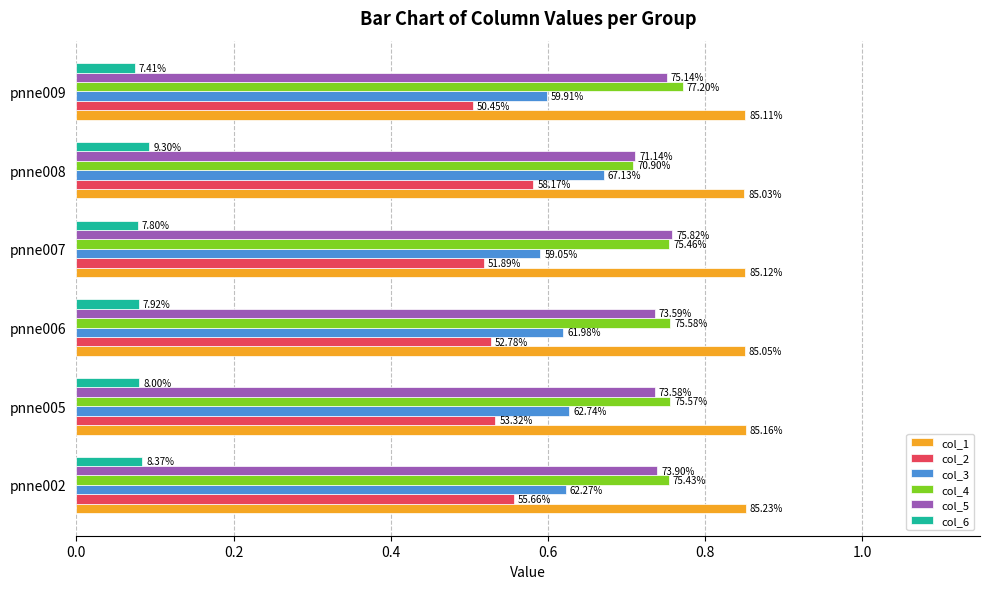

Which series has the widest spread of values?

col_3